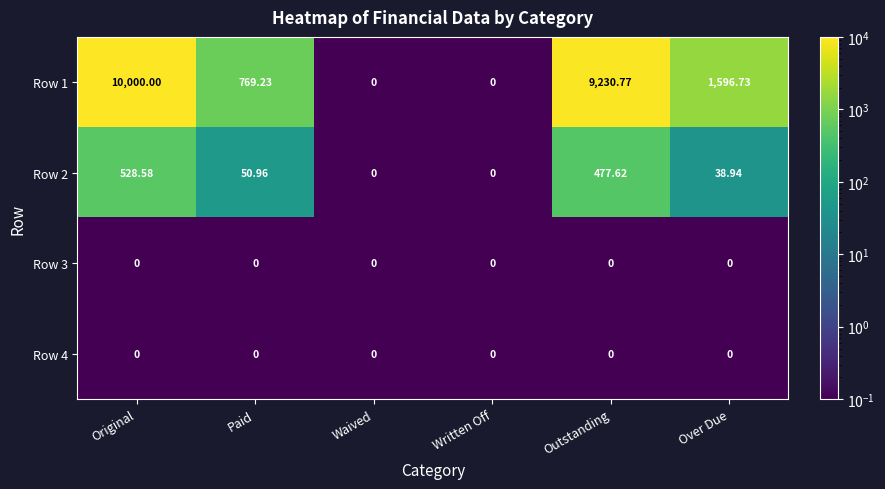

Is the value of Row 2 at Paid greater than the value of Row 4 at Over Due?

Yes